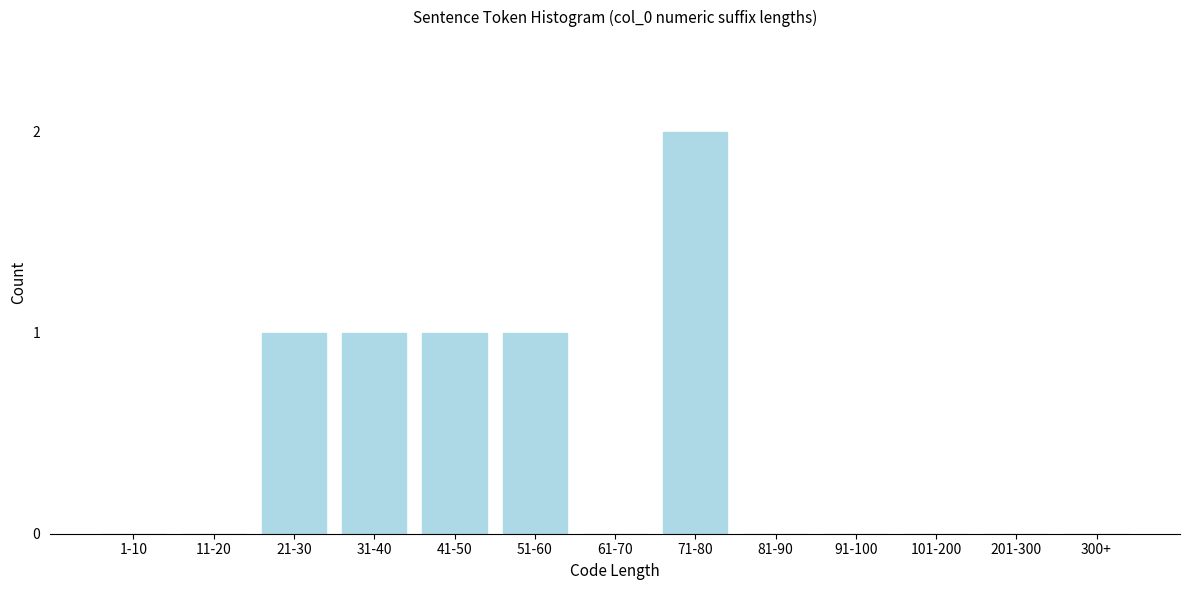

Reading left to right, list all the values displayed in this chart.

1-10=0	11-20=0	21-30=1	31-40=1	41-50=1	51-60=1	61-70=0	71-80=2	81-90=0	91-100=0	101-200=0	201-300=0	300+=0